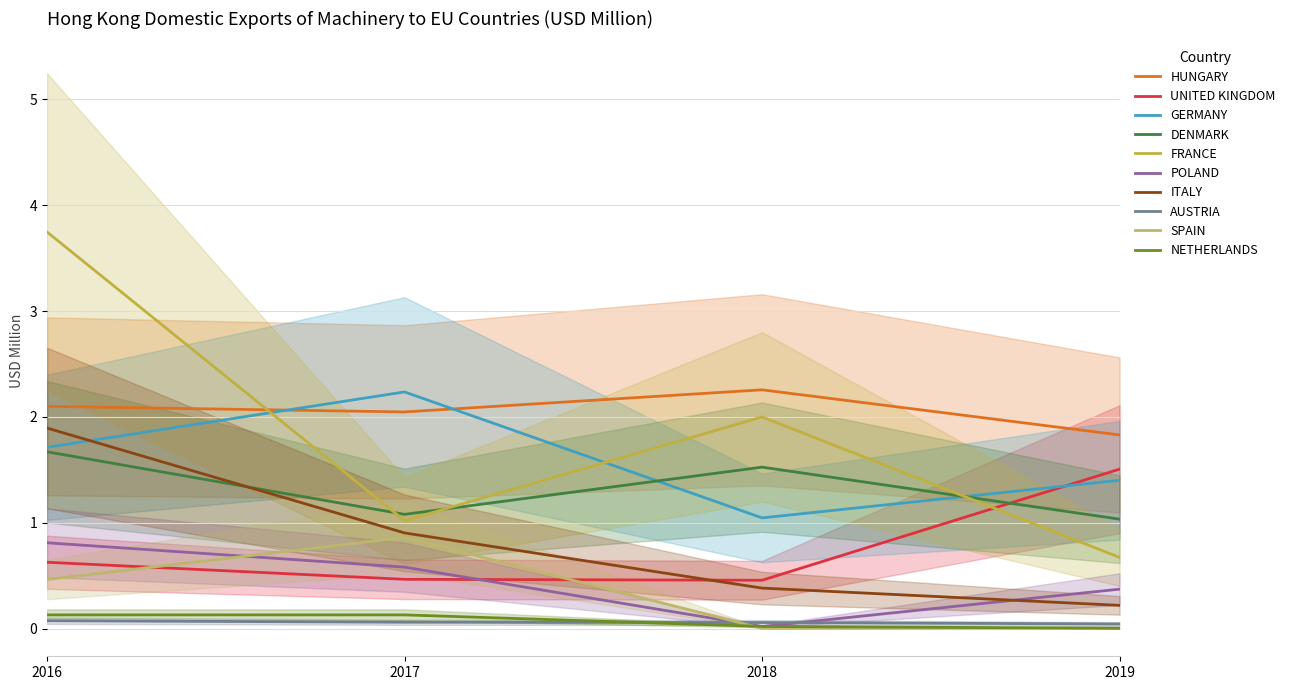

What is the lowest value of the GERMANY series?

1.0